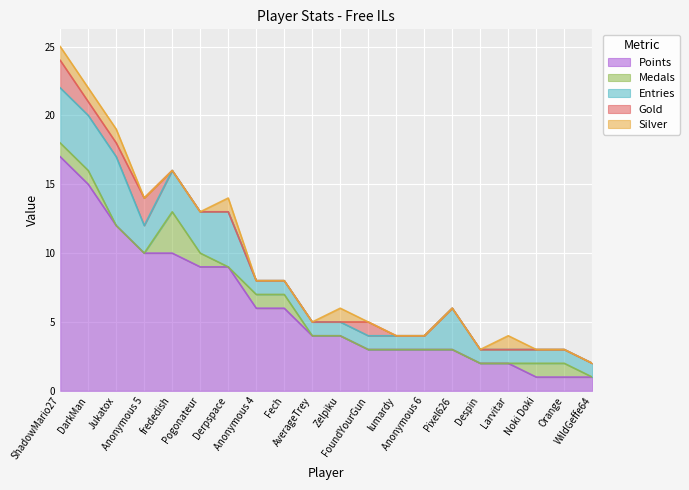

What is the highest value of the Points series?

17